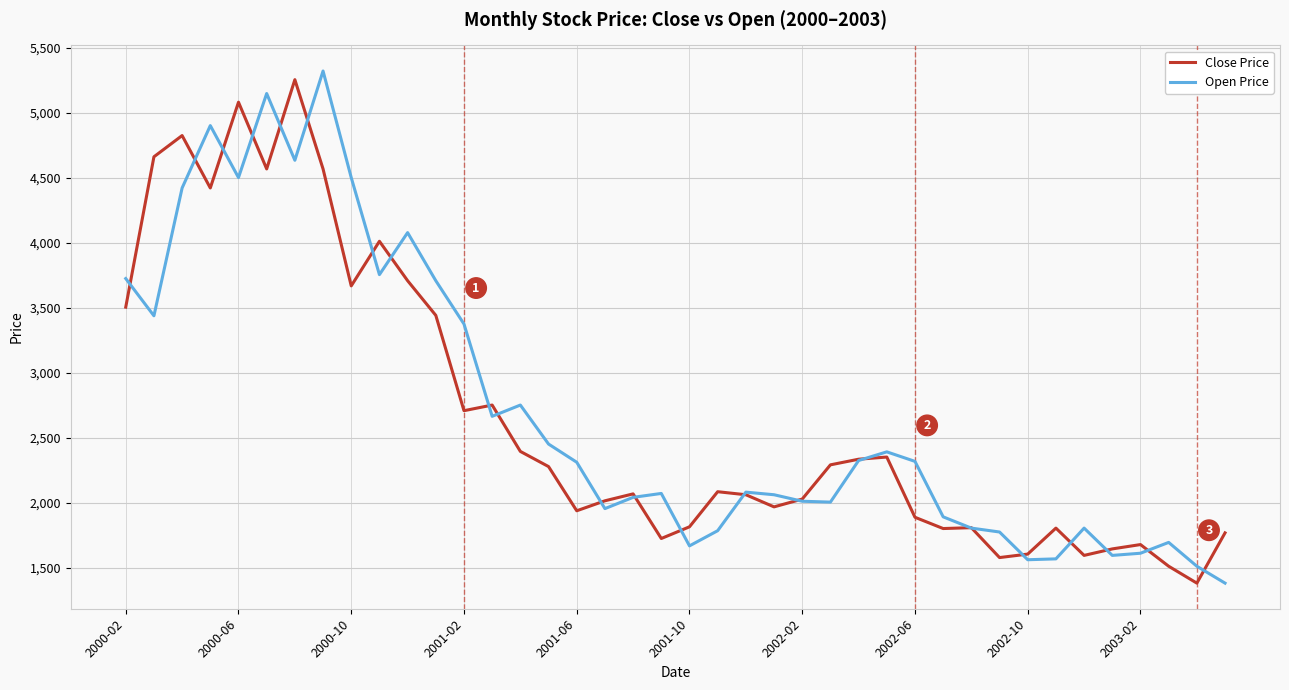

Which series has the largest total across all categories?

Open Price